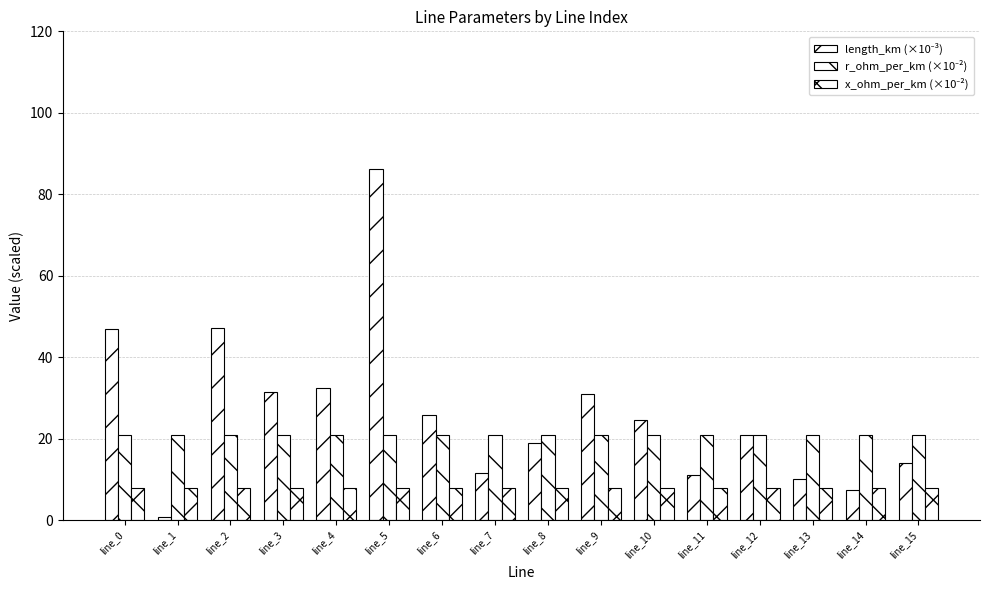

What is the average value of the x_ohm_per_km (×10⁻²) series?

8.0